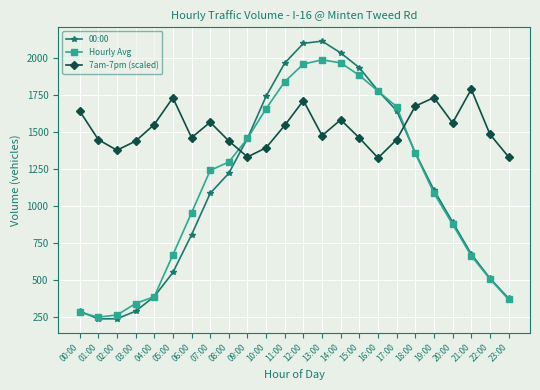

At how many categories does at least one series exceed 925?

24